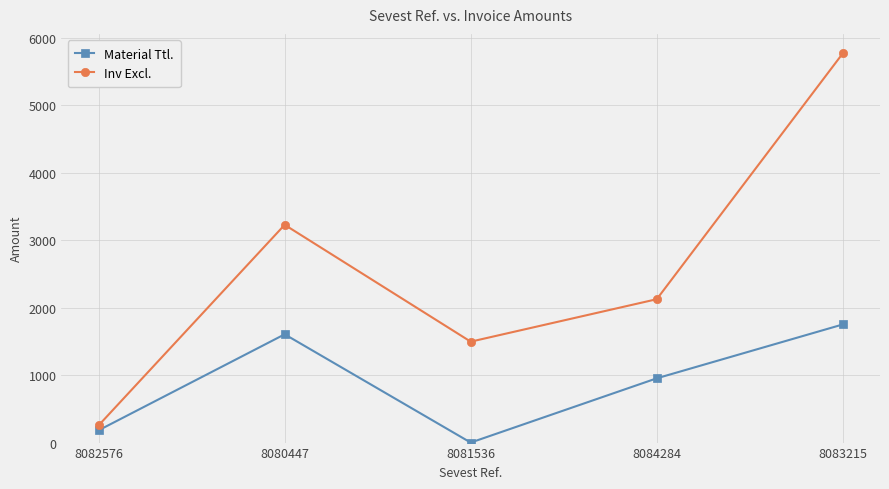

Rank the series by their maximum value, from highest to lowest.

Inv Excl., Material Ttl.